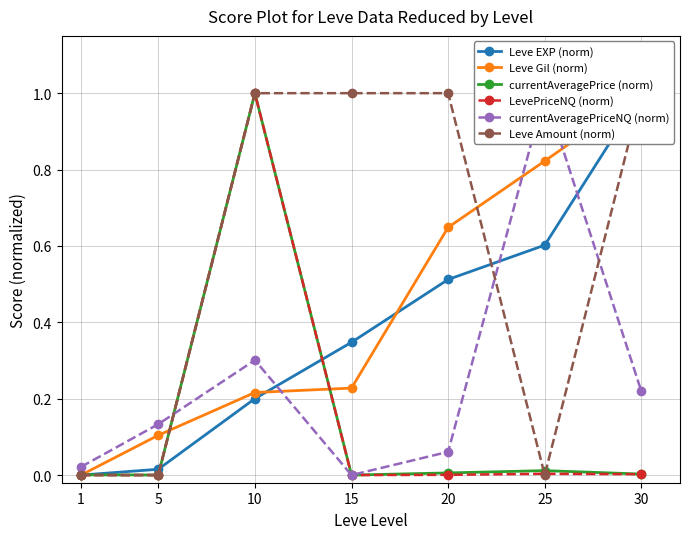

Where is the first local maximum for currentAveragePrice (norm)?

10